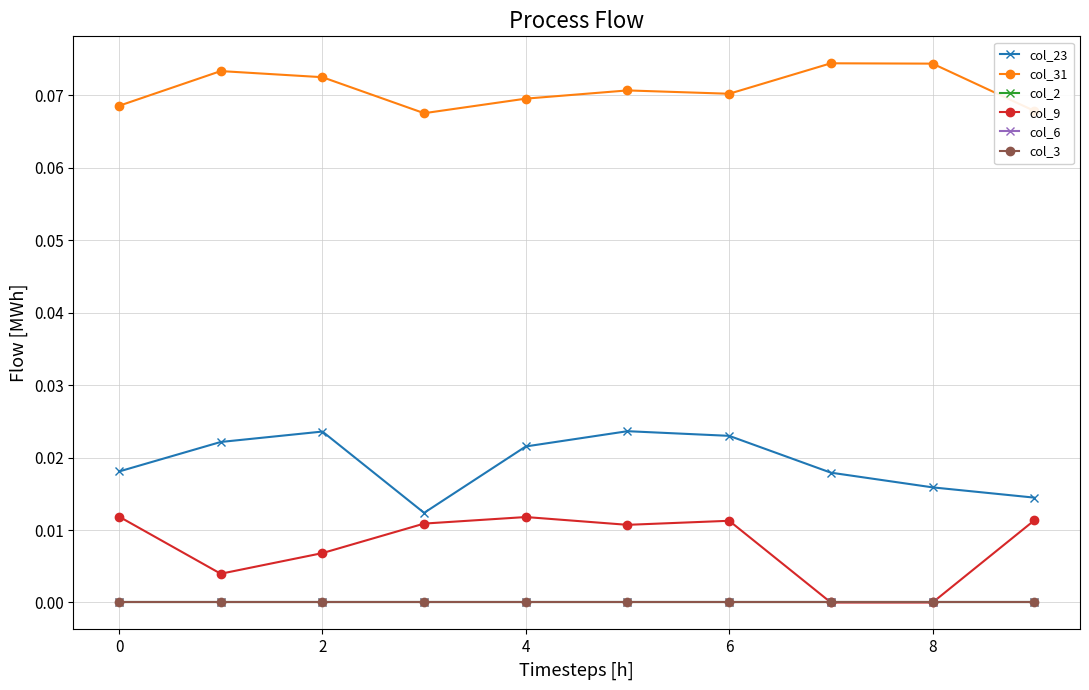

Which series has the largest total across all categories?

col_31